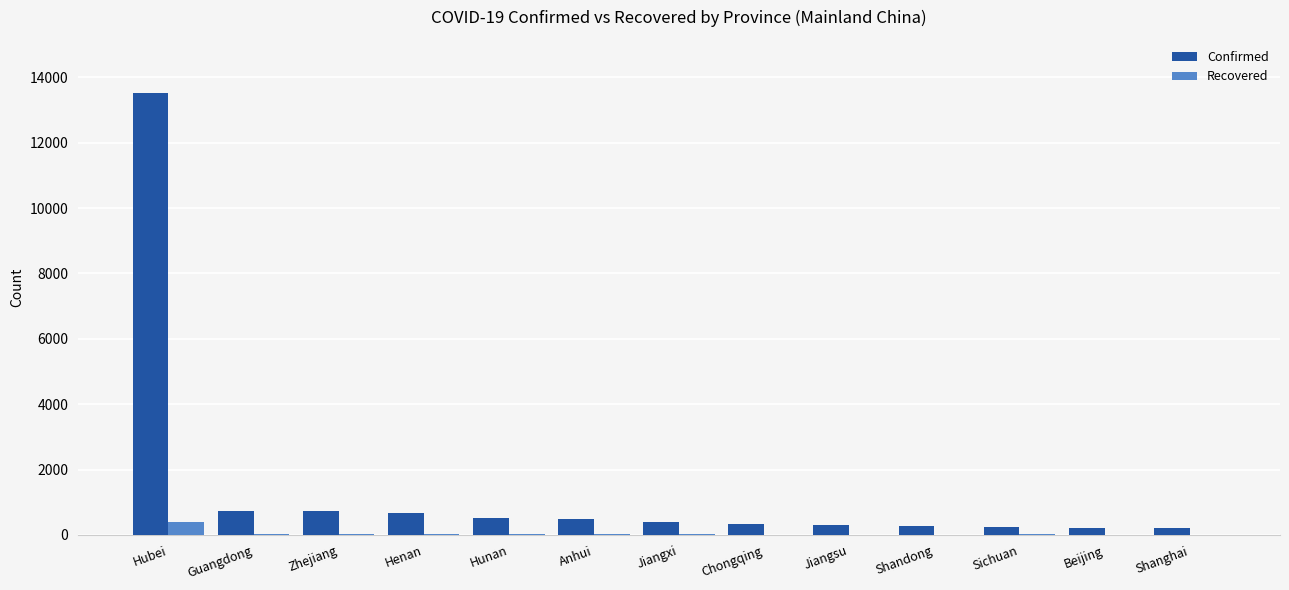

What is the total value across all series at Shandong?

277